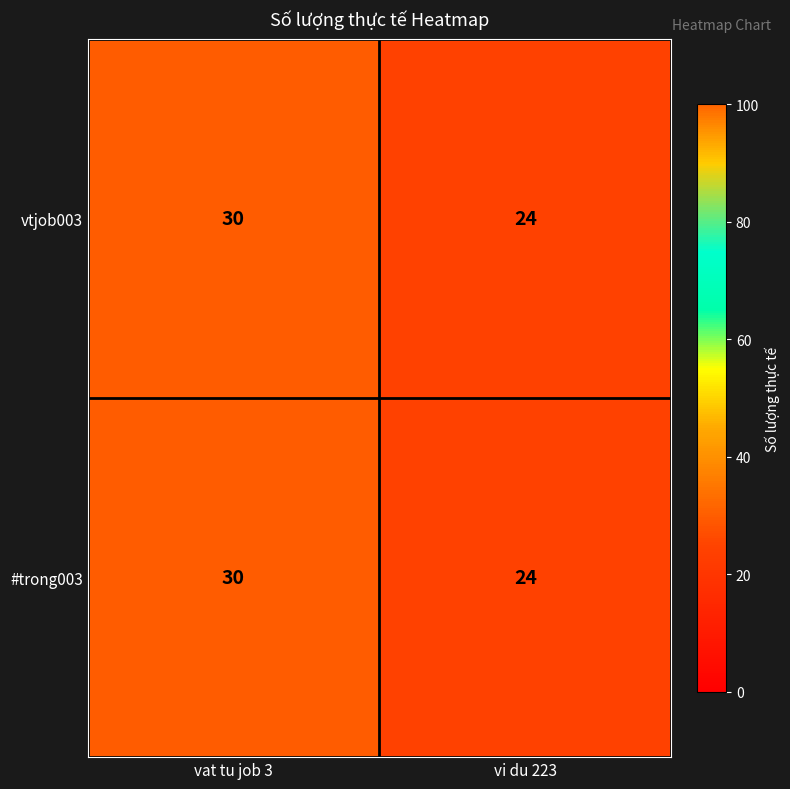

What is the difference between the vtjob003 values at vi du 223 and vat tu job 3?

6